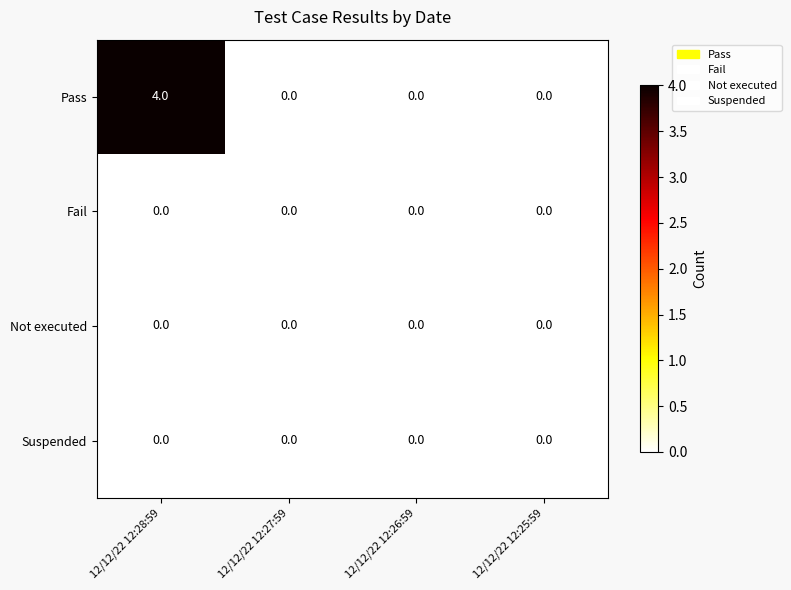

What is the greatest value displayed?

4